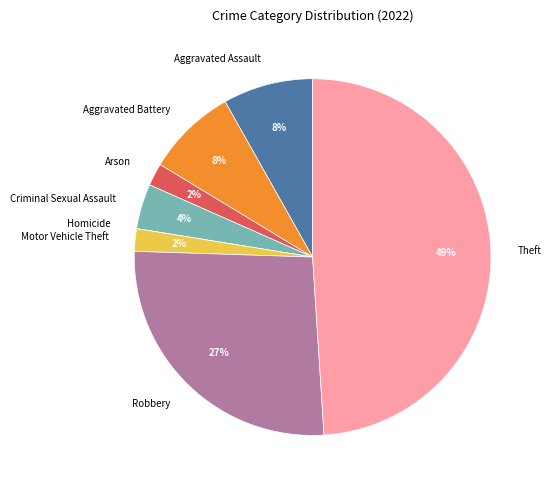

Combined, do Arson and Criminal Sexual Assault account for over 50%?

No